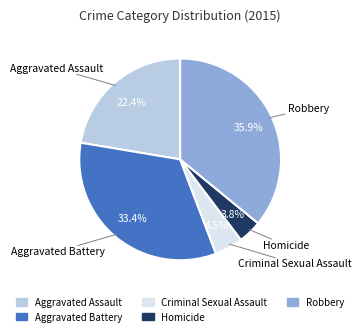

Count the number of slices in the pie.

5